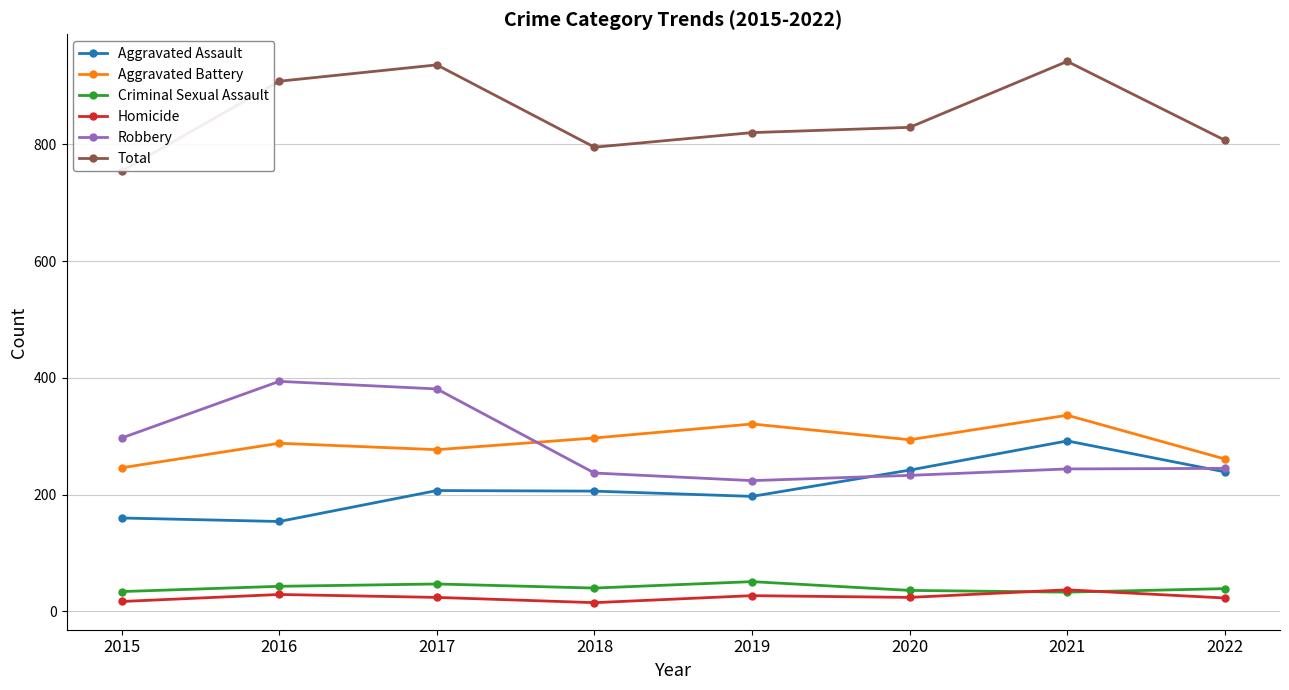

What is the difference between the Aggravated Battery values at 2022 and 2018?

36